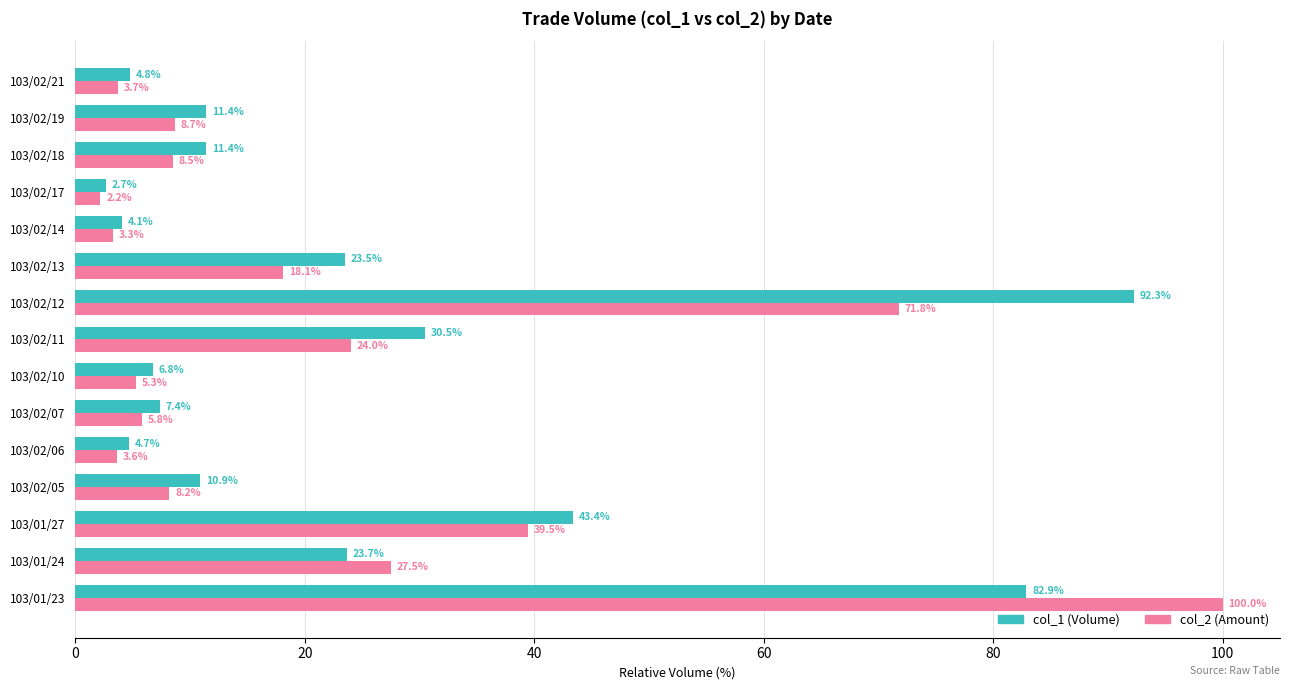

What is the greatest value displayed?

100.0